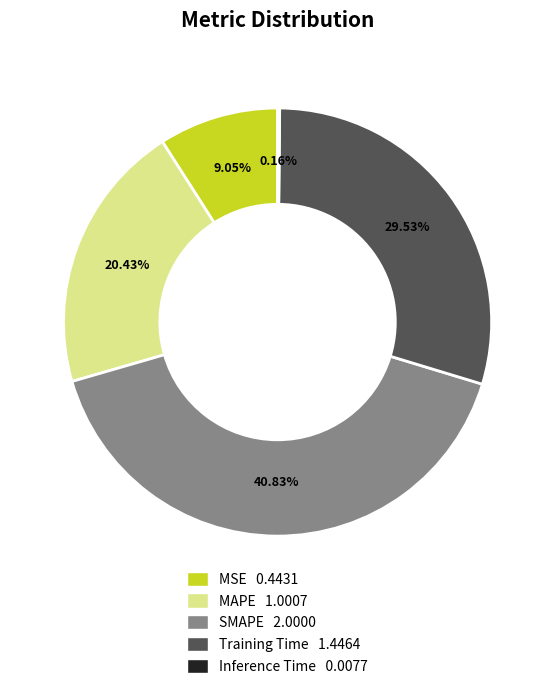

What portion of the pie excludes MAPE?

79.6%